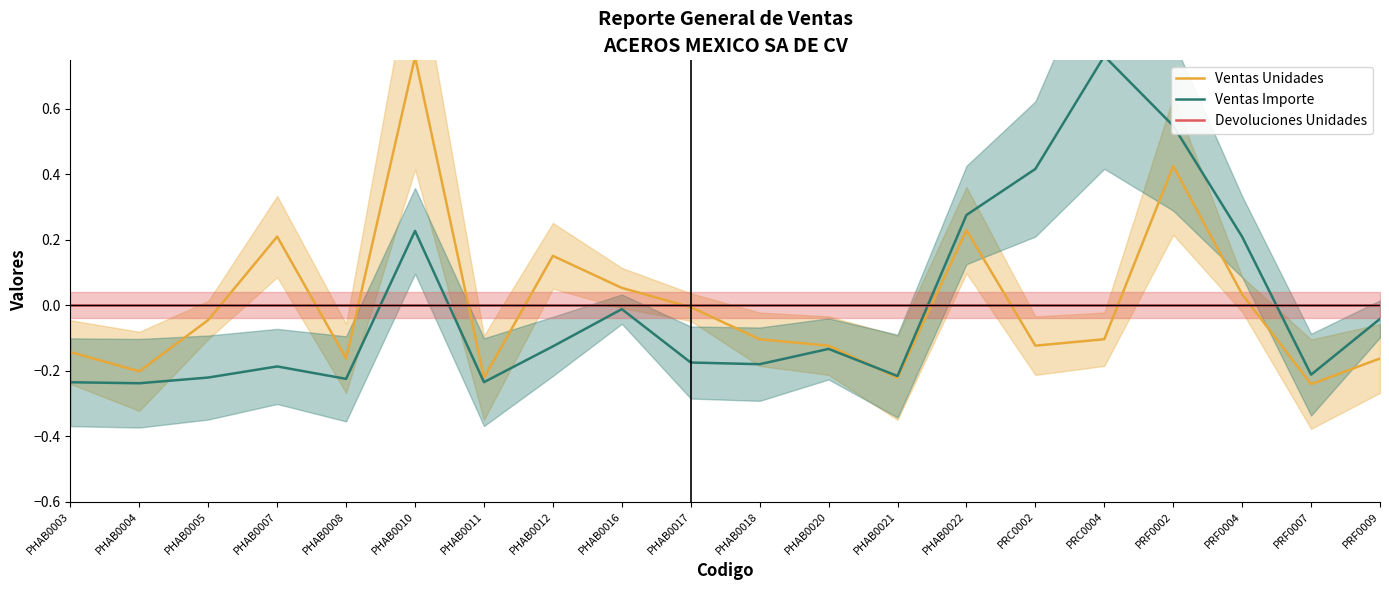

Which label corresponds to the largest value in the chart?

PRC0004